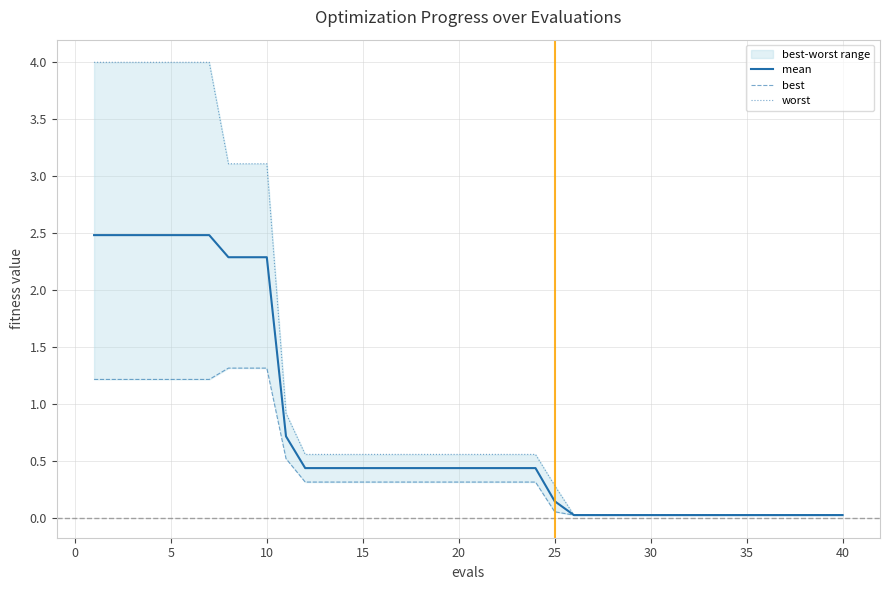

True or false: best and mean cross at least once.

False